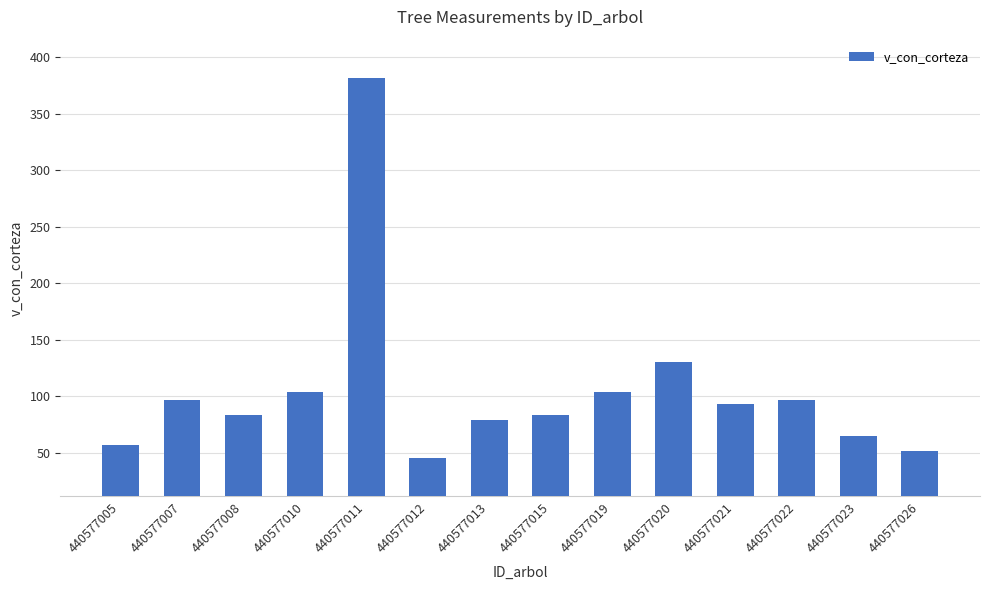

What is the minimum value shown in the chart?

45.1